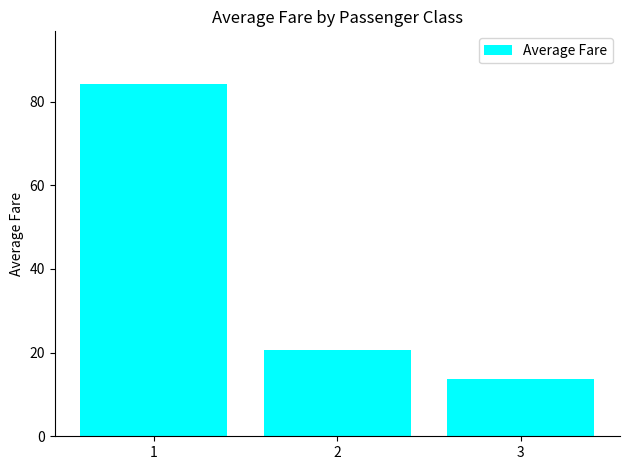

What is the change in value from 1 to 2?

-63.5